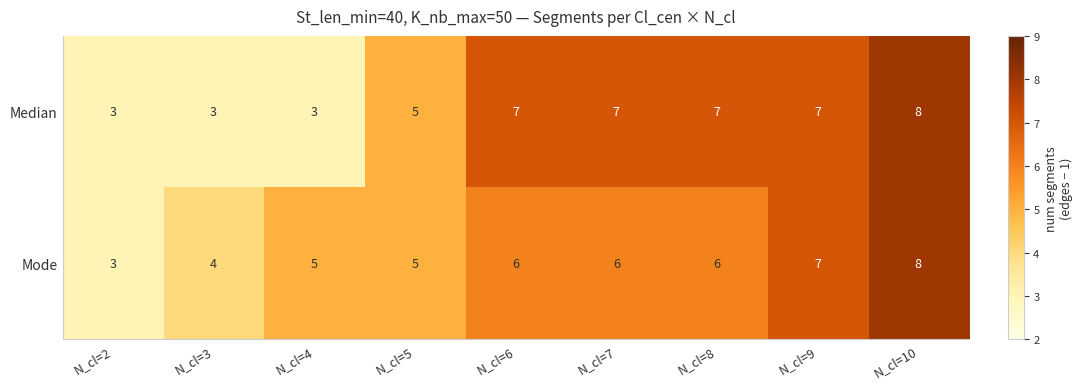

What is the approximate value of Mode at N_cl=3?

4